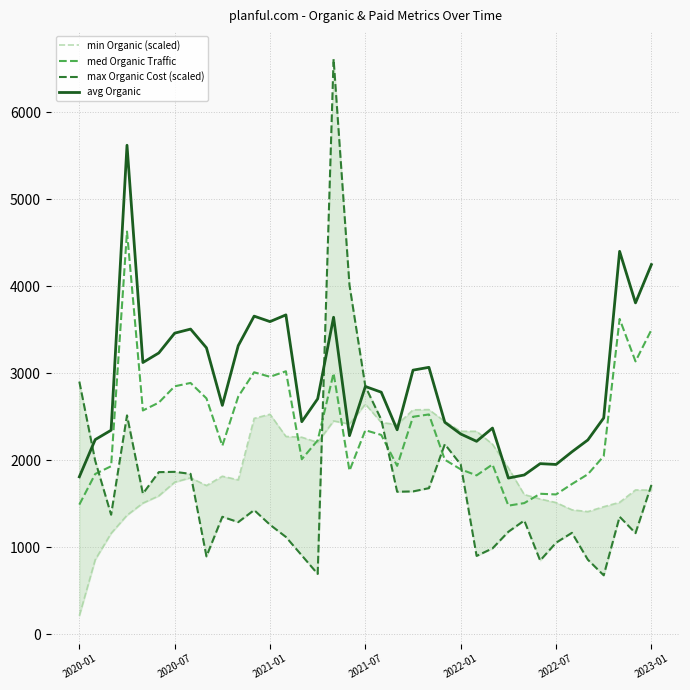

At 33, list the series in order from smallest to largest.

max Organic Cost (scaled), min Organic (scaled), med Organic Traffic, avg Organic